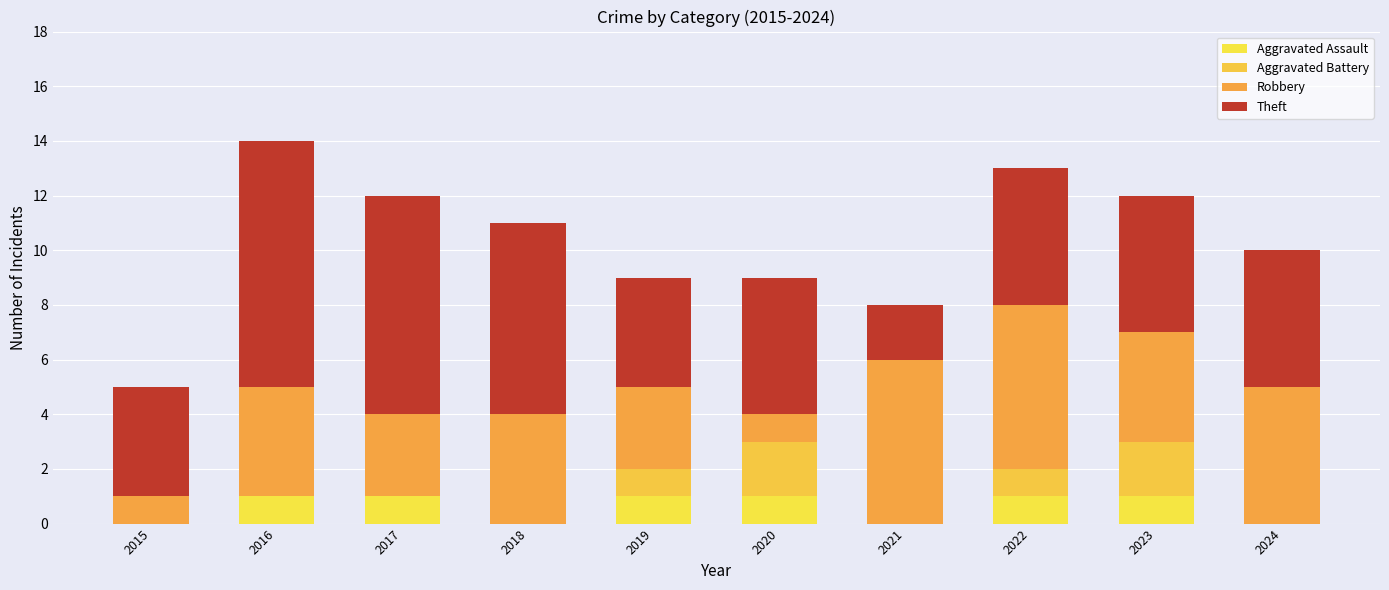

Count the number of categories in the chart.

10